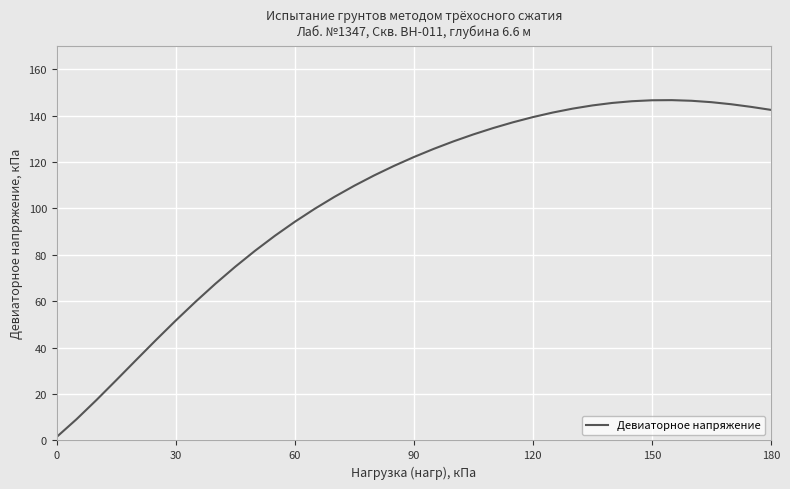

What is the greatest value displayed?

146.6